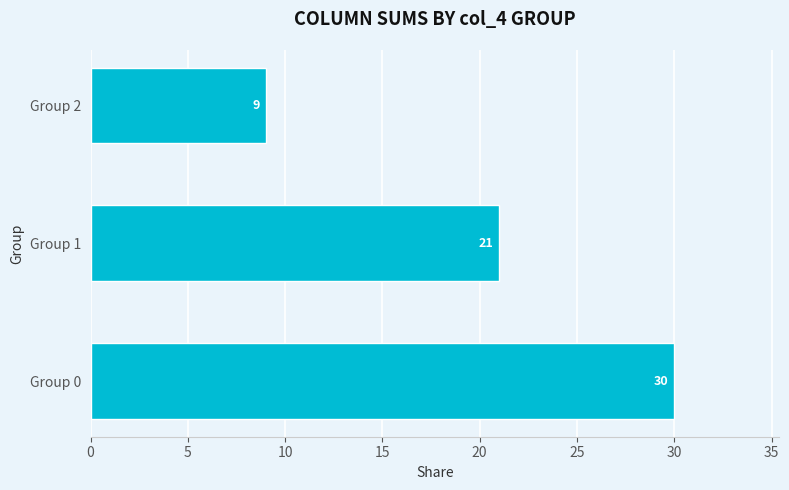

What is the smallest value displayed?

9